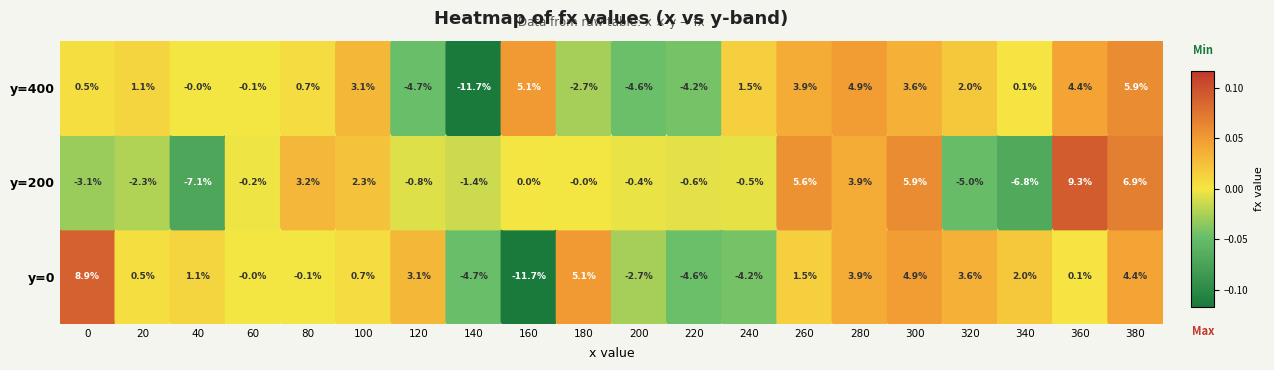

How many data points in 400 are less than 0?

7